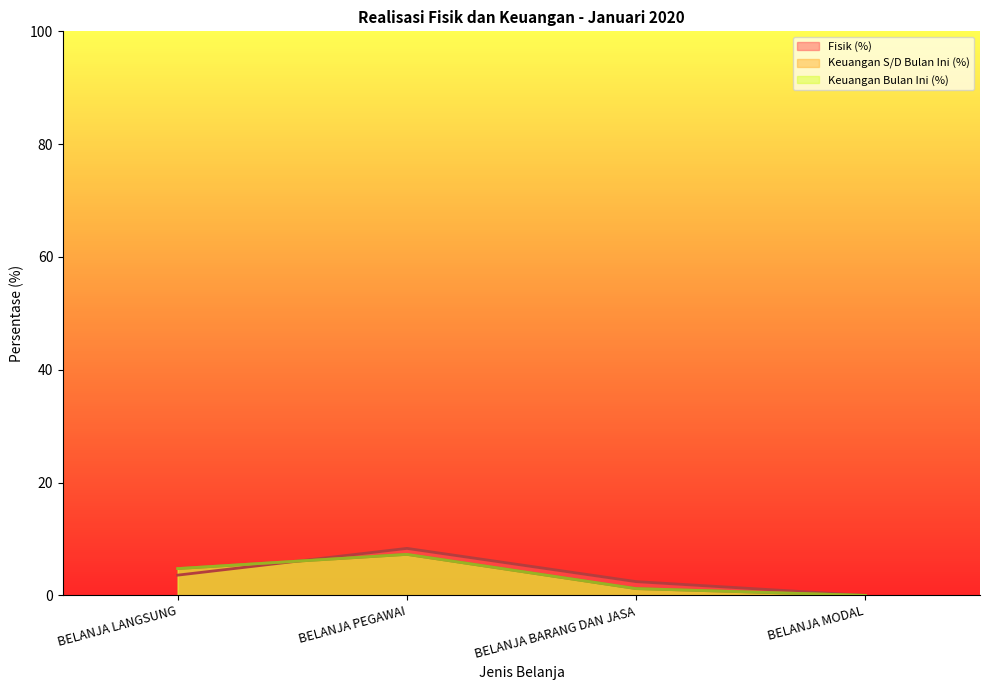

The Fisik (%) series shows 2.4 at BELANJA BARANG DAN JASA. True or false?

True